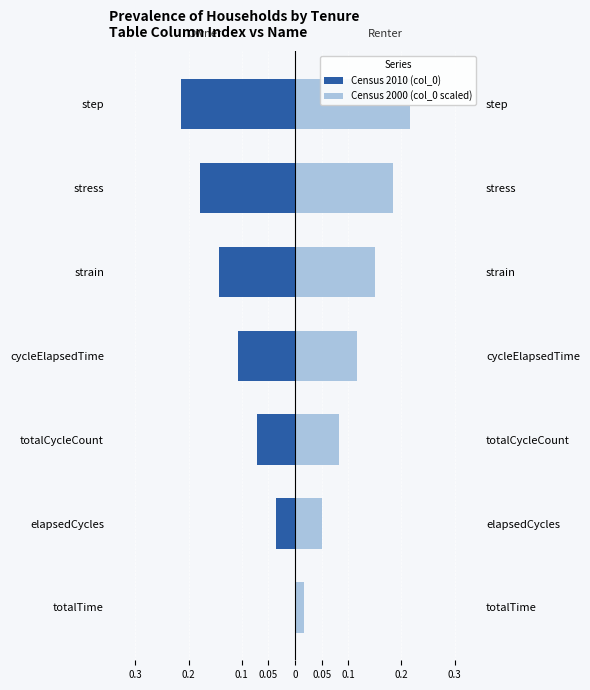

How many values in the Census 2010 (col_0) series are below 0?

6